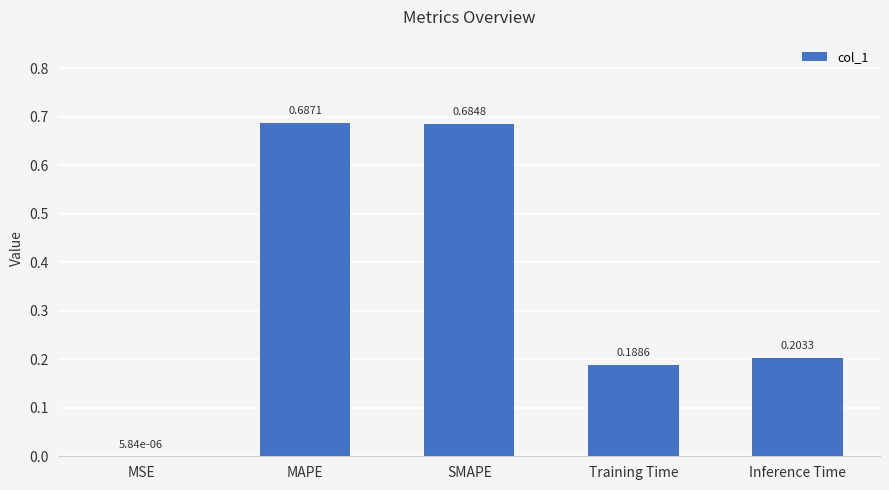

Between Training Time and SMAPE, which is larger?

SMAPE